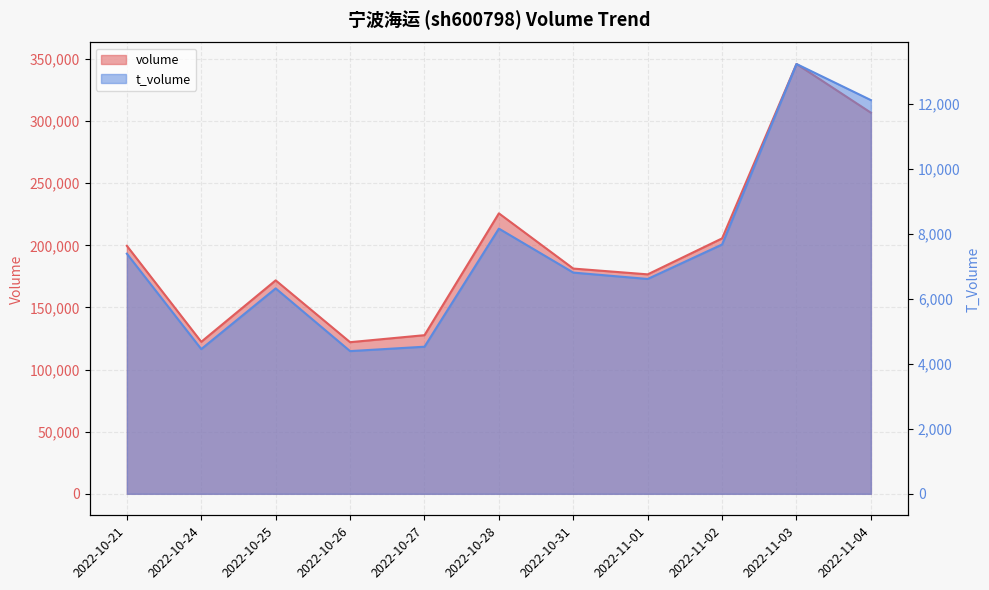

How many series are shown in this chart?

2